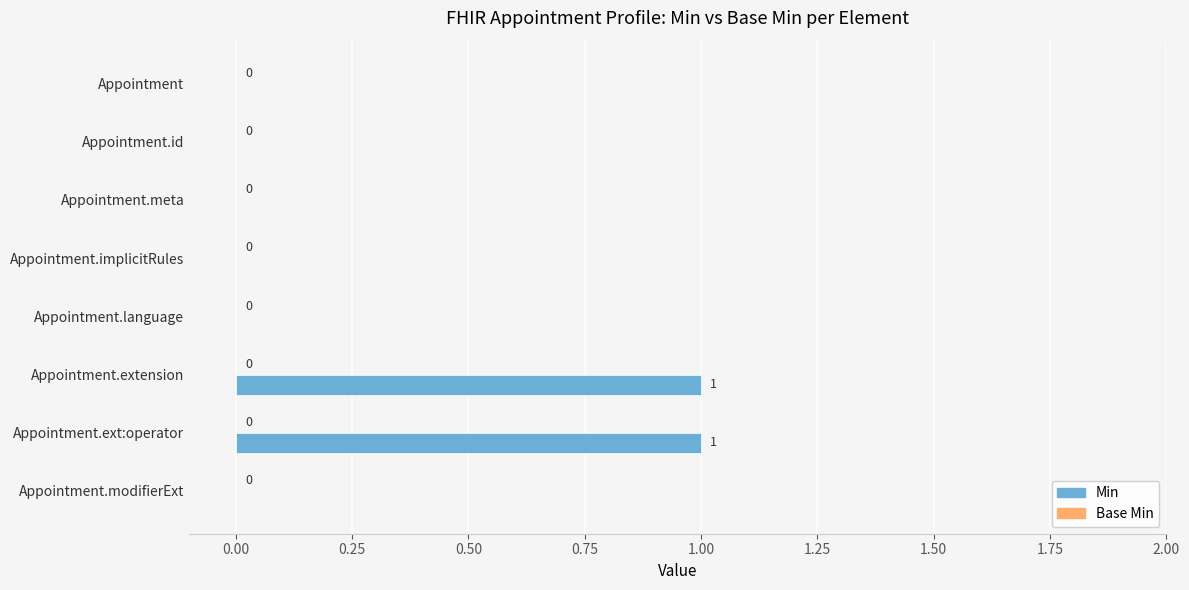

Between Appointment.implicitRules and Appointment.ext:operator, which is larger?

Appointment.ext:operator